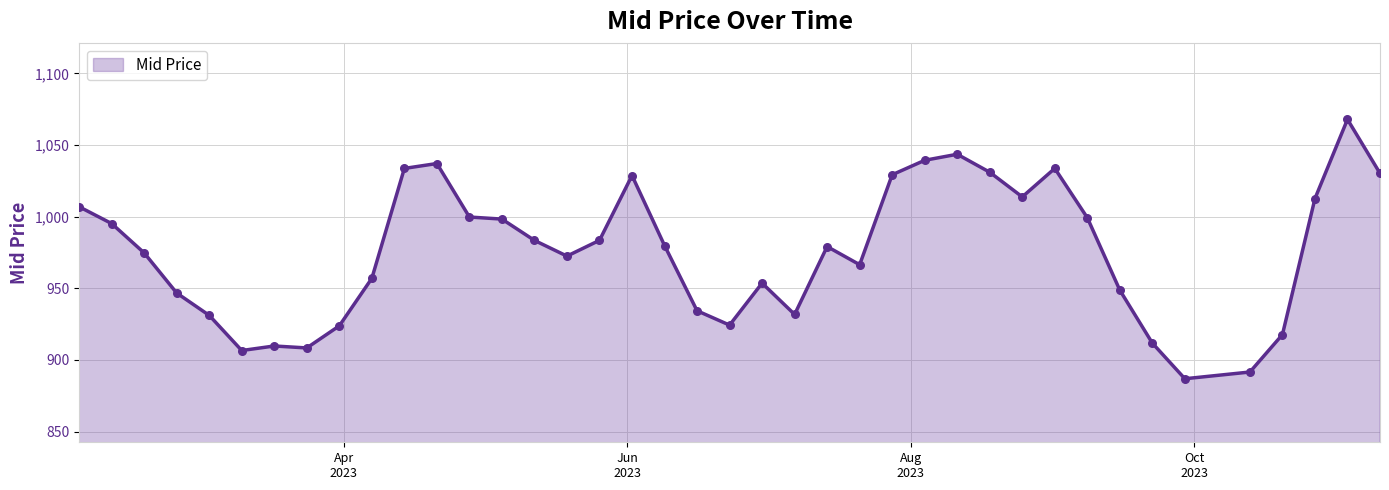

What is the difference between the maximum and minimum values?

181.0